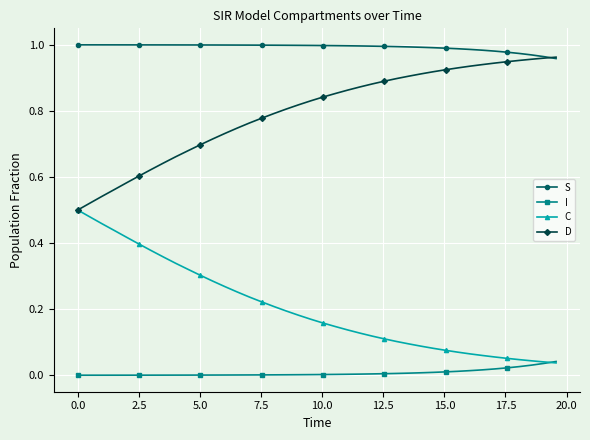

Rank the series by their average value, from highest to lowest.

S, D, C, I